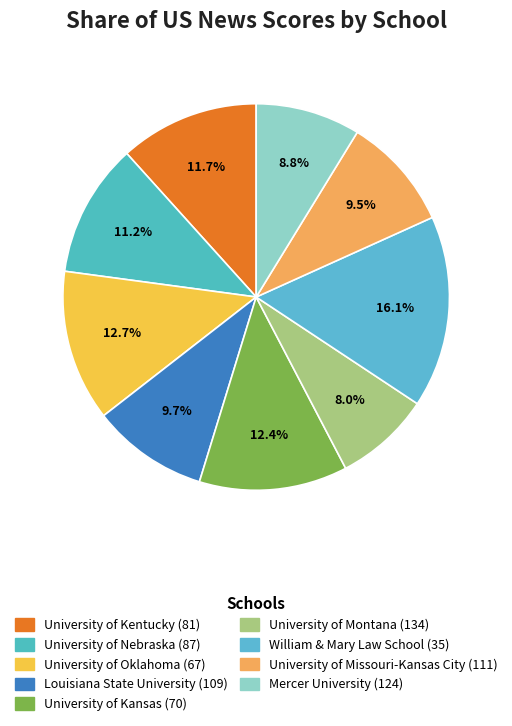

To the nearest percent, what is the combined percentage of Louisiana State University (109) and Mercer University (124)?

18%